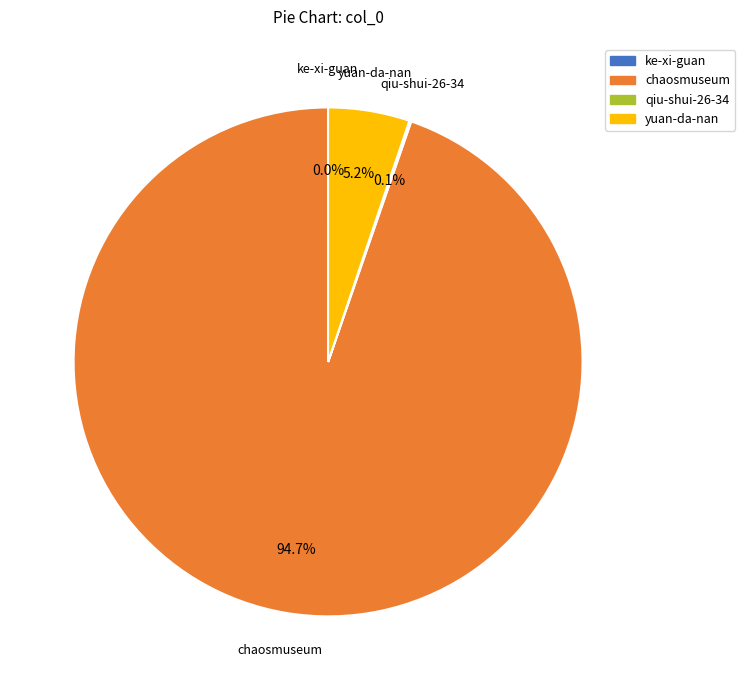

Combined, do chaosmuseum and yuan-da-nan account for over 50%?

Yes